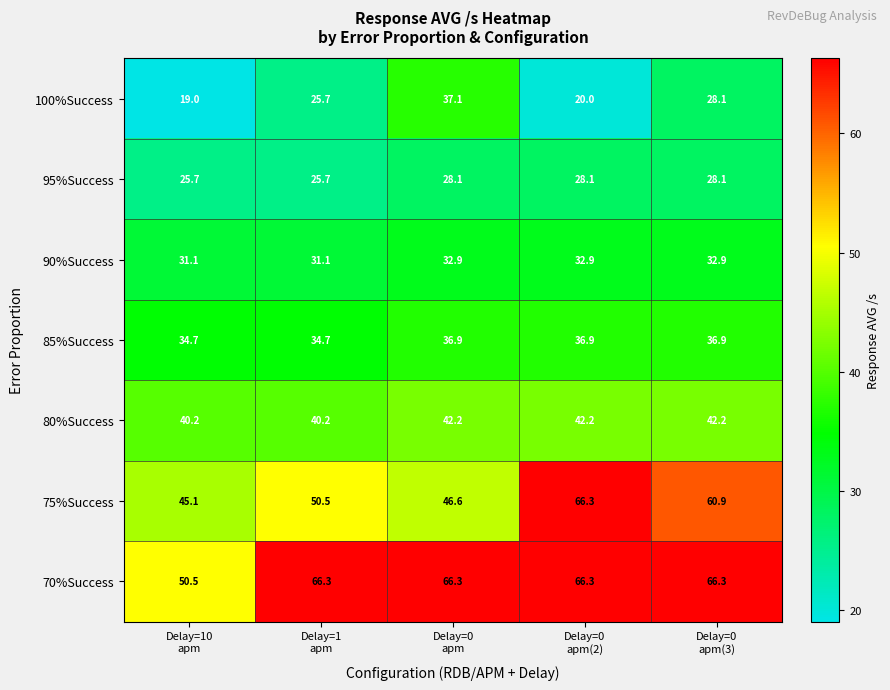

Which series has the largest total across all categories?

70%Success